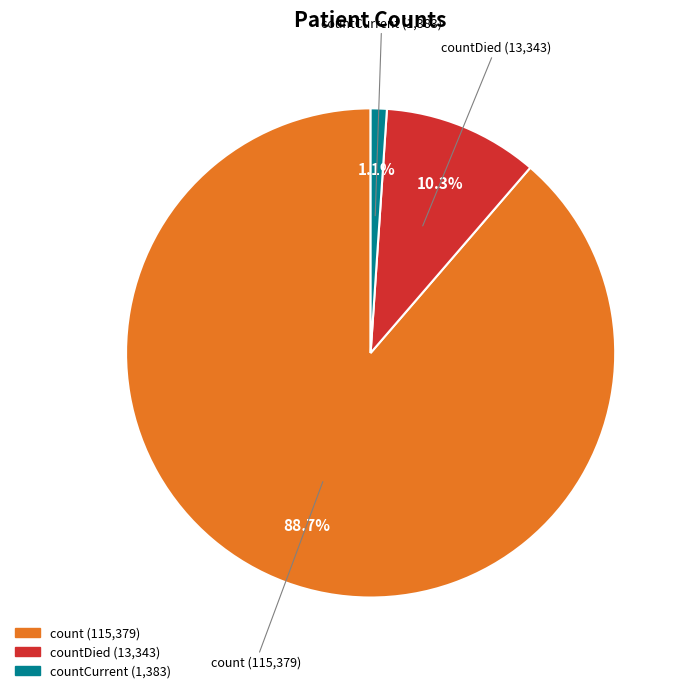

Is there a majority slice in this chart?

Yes